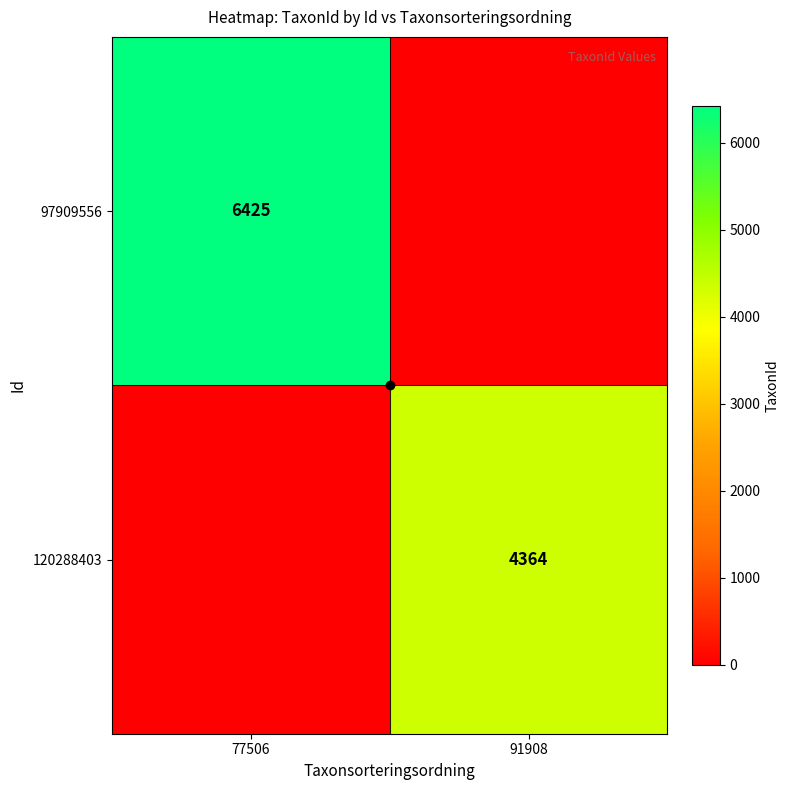

What is the sum of the 97909556 values at 91908 and 77506?

6425